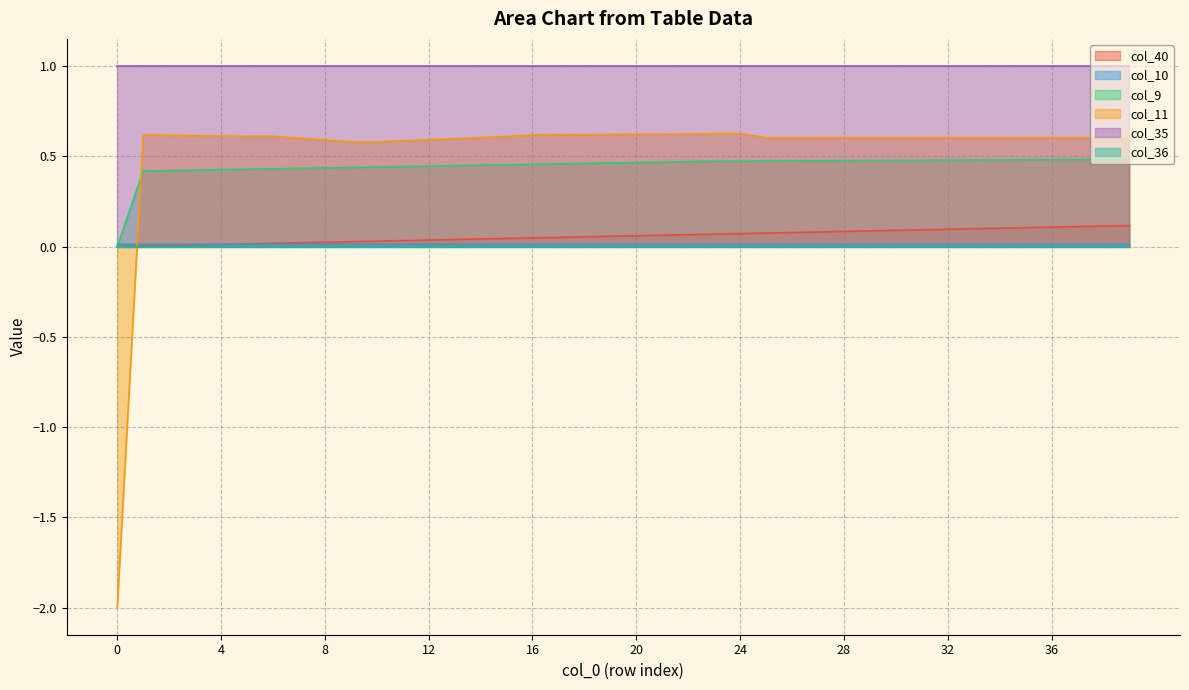

True or false: col_10 has more than 0 points higher than both neighbors.

False